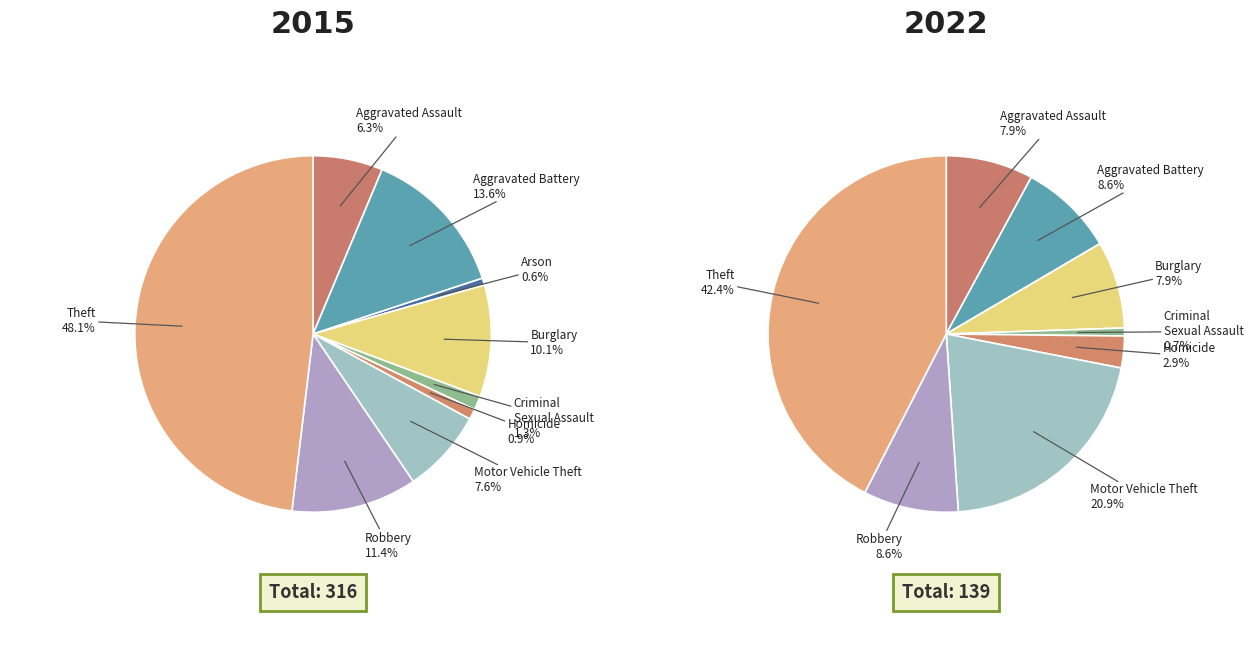

Rank the series by their maximum value, from highest to lowest.

values_2015, values_2022